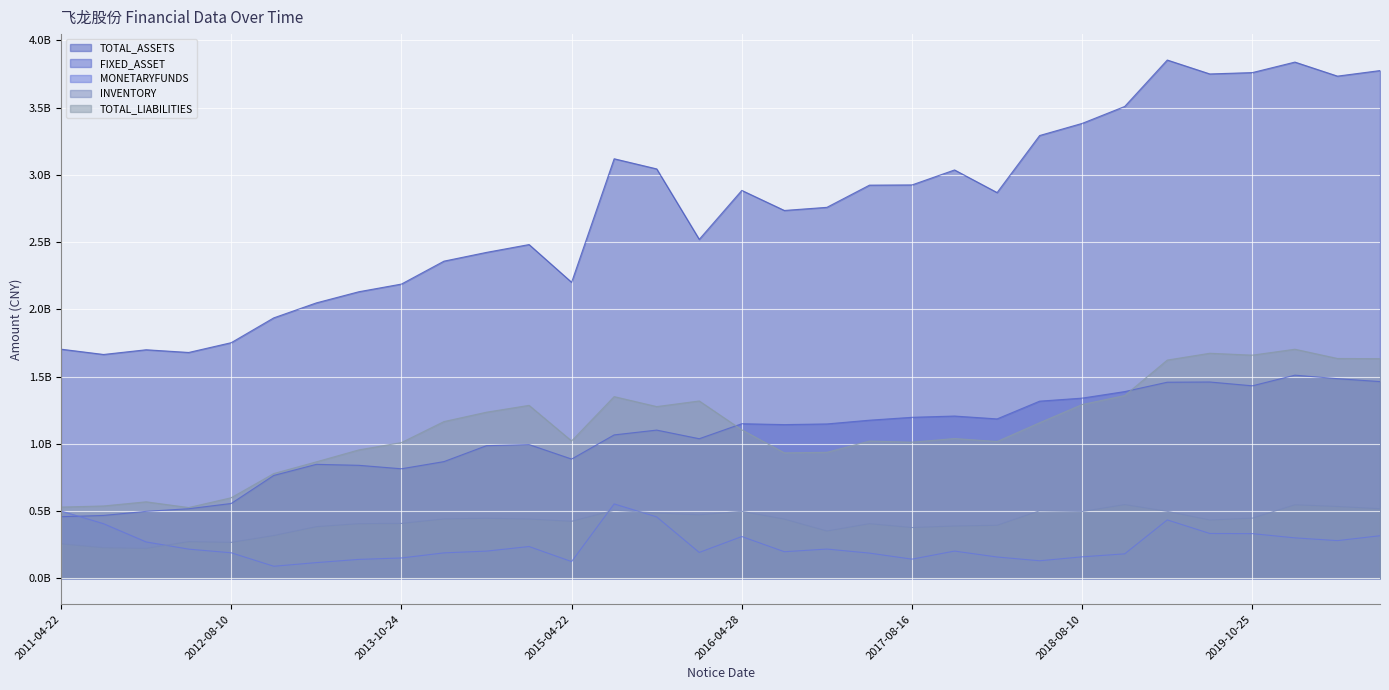

True or false: TOTAL_ASSETS has more than 2 points higher than both neighbors.

True